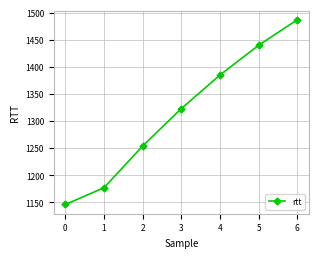

Does the chart have visible grid lines?

Yes